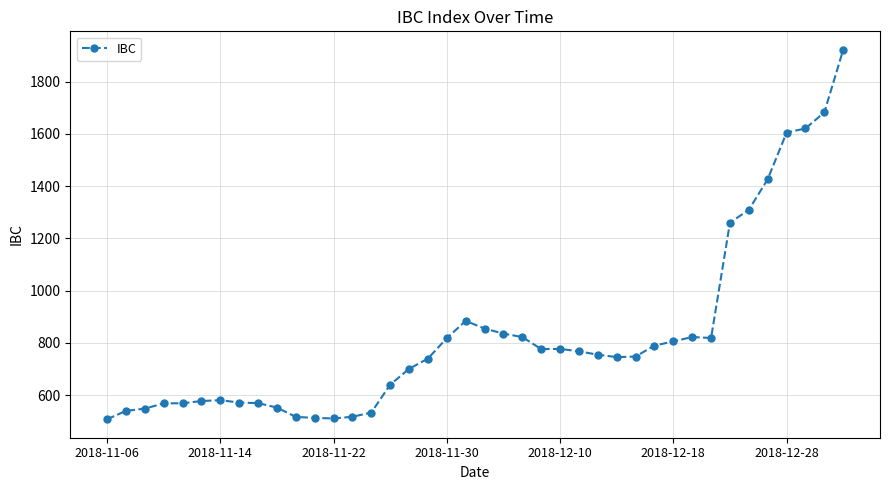

What is the greatest value displayed?

1922.4